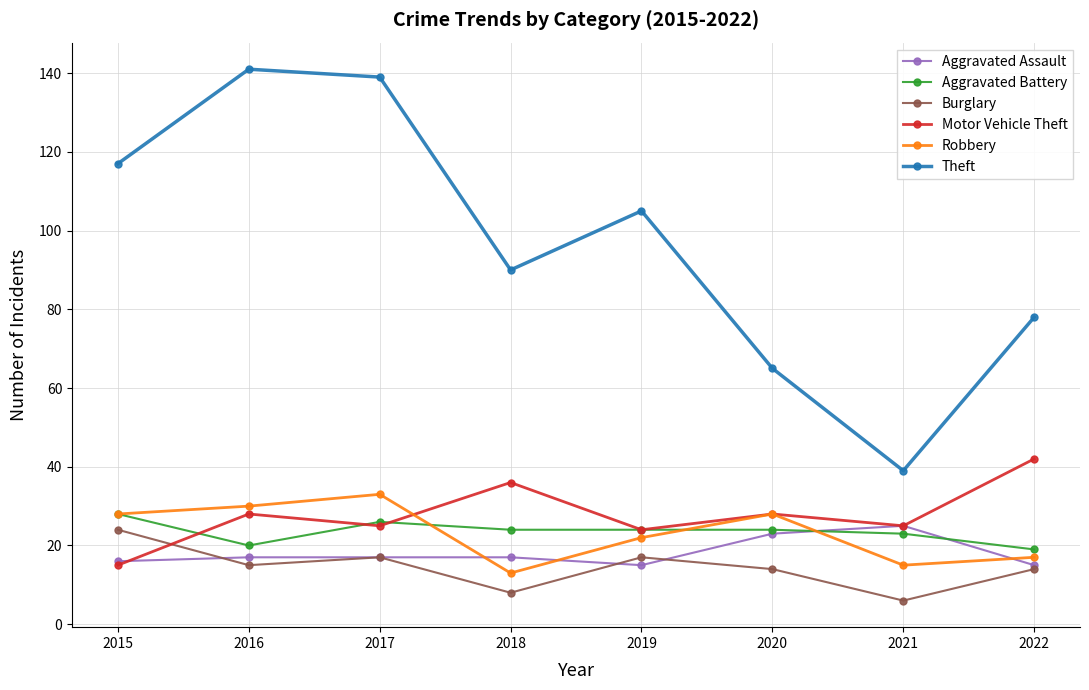

What is the sum of the Theft values at 2019 and 2021?

144